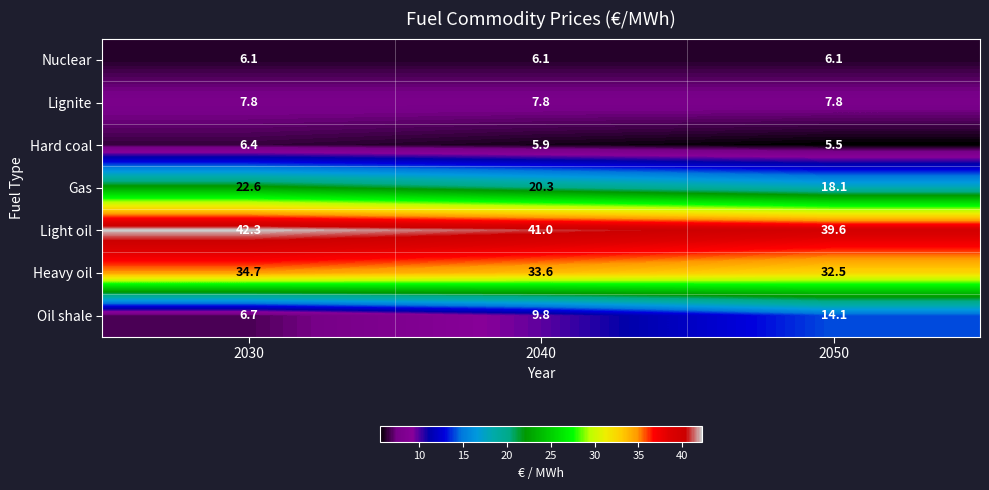

The Hard coal series shows 9.2 at 2050. True or false?

False